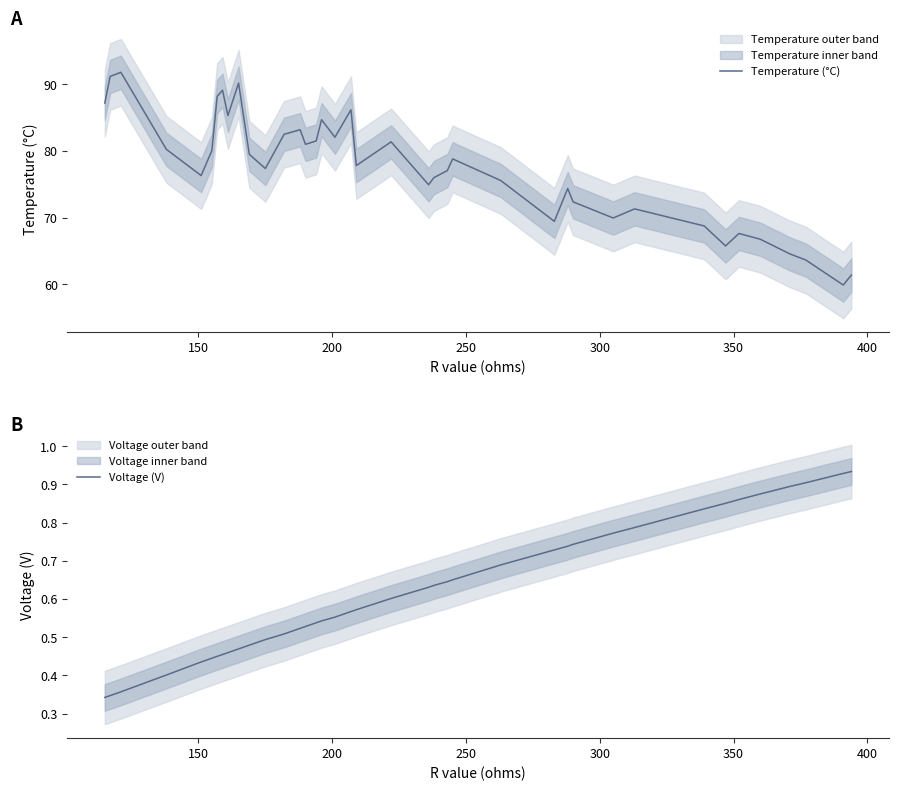

How many distinct data groups are displayed?

2